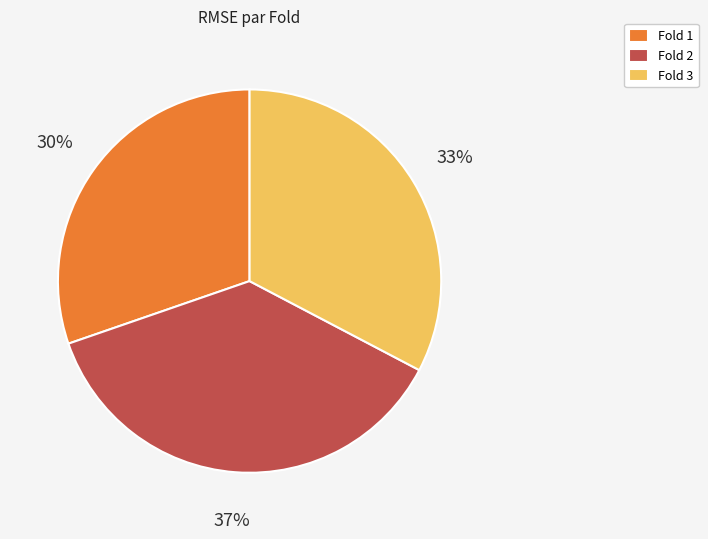

Which category has the smallest portion of the pie?

Fold 1